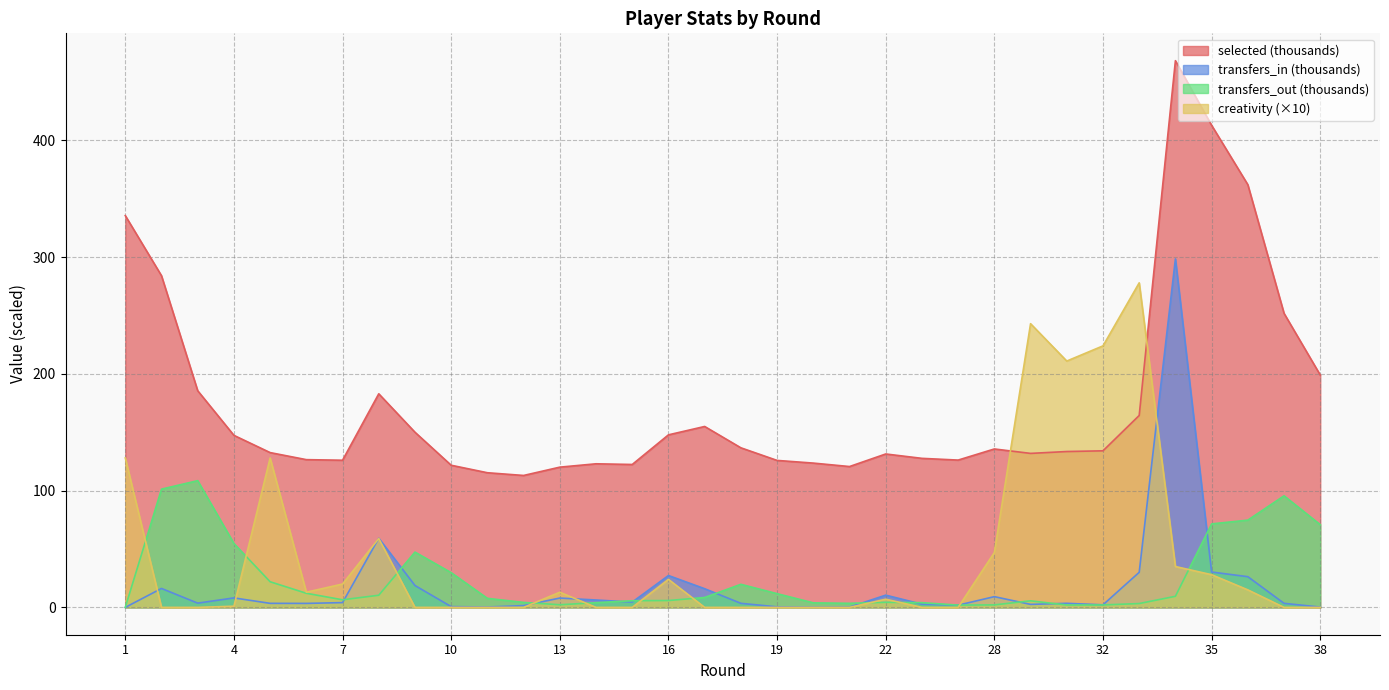

How many positive values does the transfers_in series have?

33